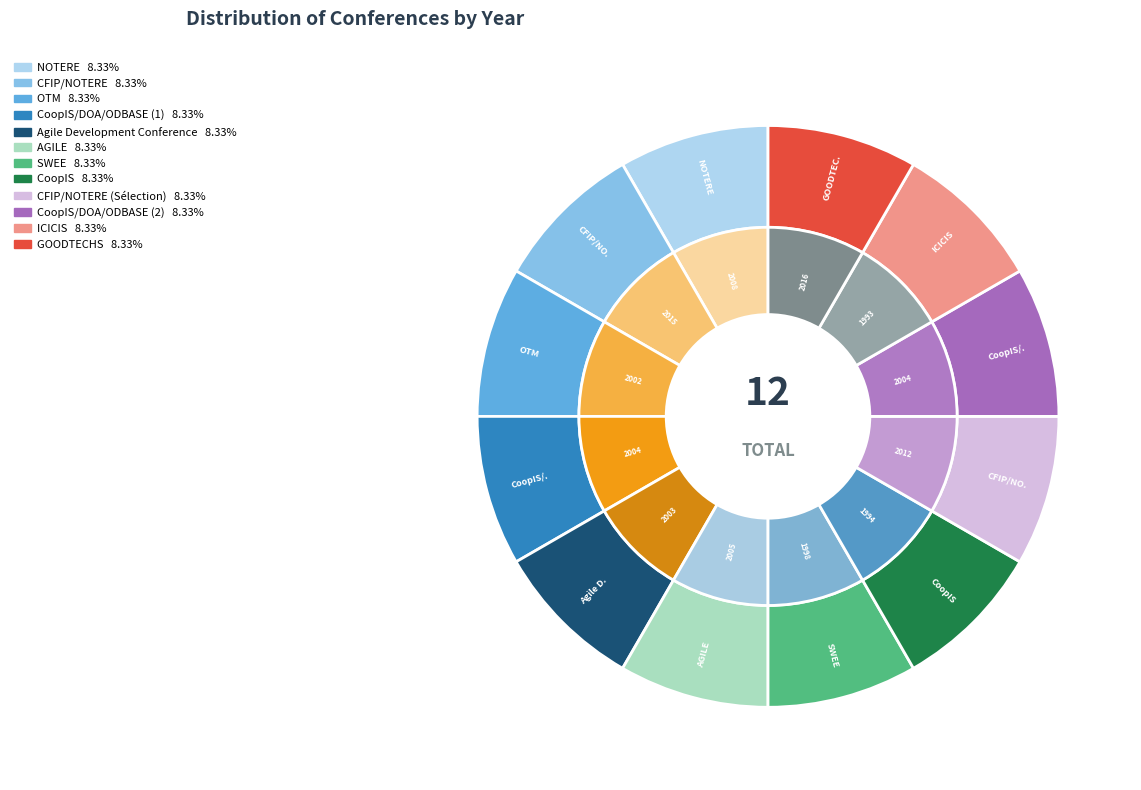

How much of the chart is everything except GOODTECHS?

91.6%